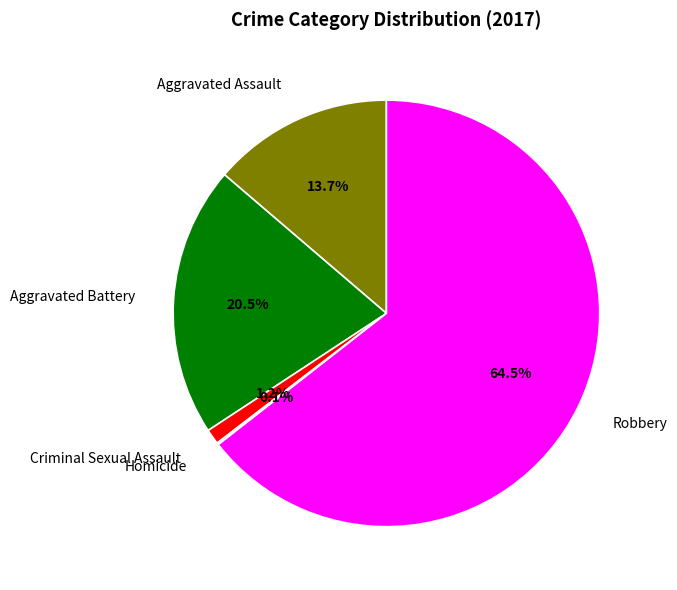

What is the largest slice in the pie chart?

Robbery